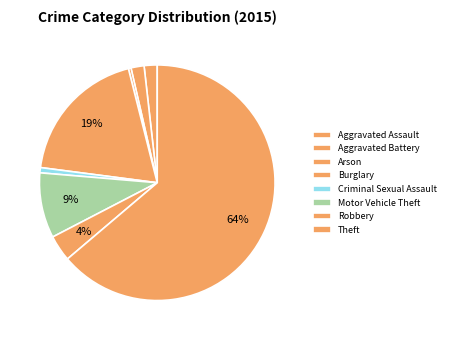

How many segments does this pie chart have?

8